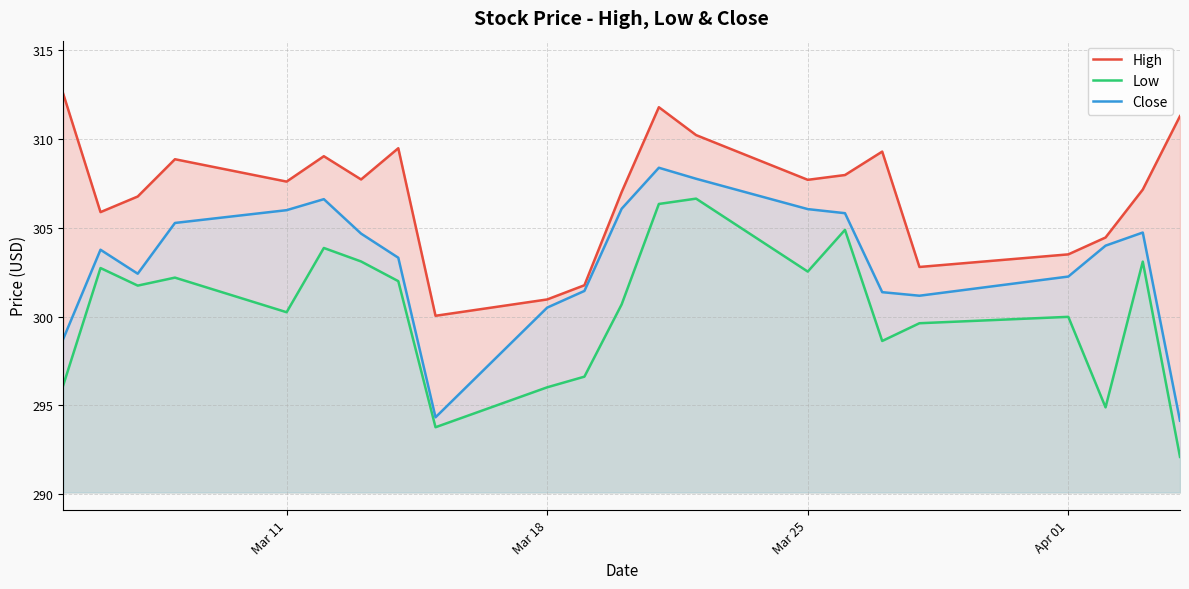

Reading right to left, transcribe all the data shown in this chart.

High: 311.3	307.2	304.5	303.5	302.8	309.3	308.0	307.7	310.2	311.8	307.0	301.8	301.0	300.0	309.5	307.7	309.0	307.6	308.9	306.8	305.9	312.5
Low: 292.1	303.1	294.9	300.0	299.6	298.6	304.9	302.5	306.6	306.4	300.7	296.6	296.0	293.8	302.0	303.1	303.9	300.2	302.2	301.8	302.7	296.1
Close: 294.1	304.7	304.0	302.3	301.2	301.4	305.8	306.1	307.8	308.4	306.1	301.5	300.5	294.3	303.3	304.7	306.6	306.0	305.3	302.4	303.8	298.8